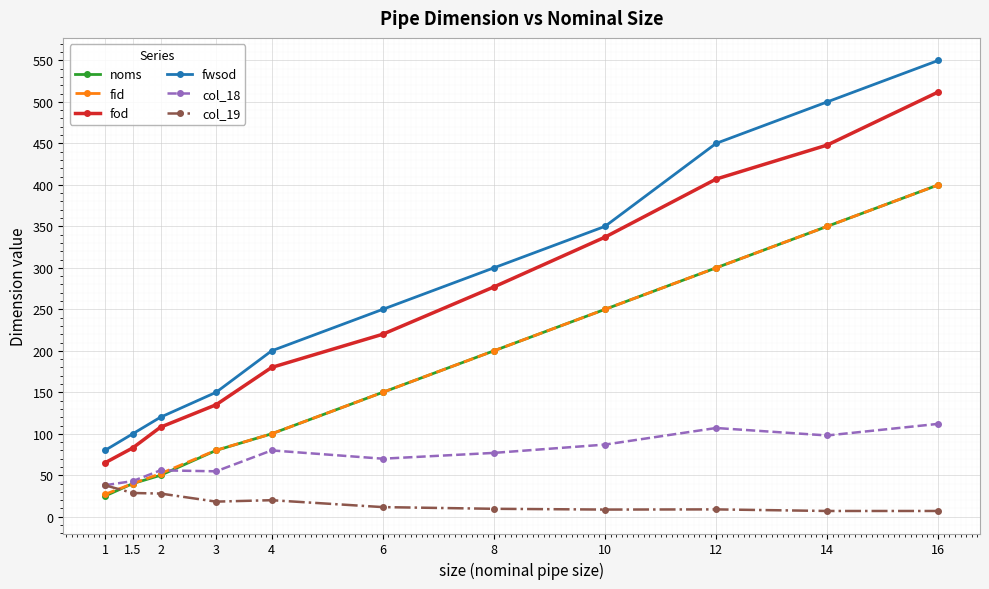

What is the value of the fod point at the 4th from the left?

135.0